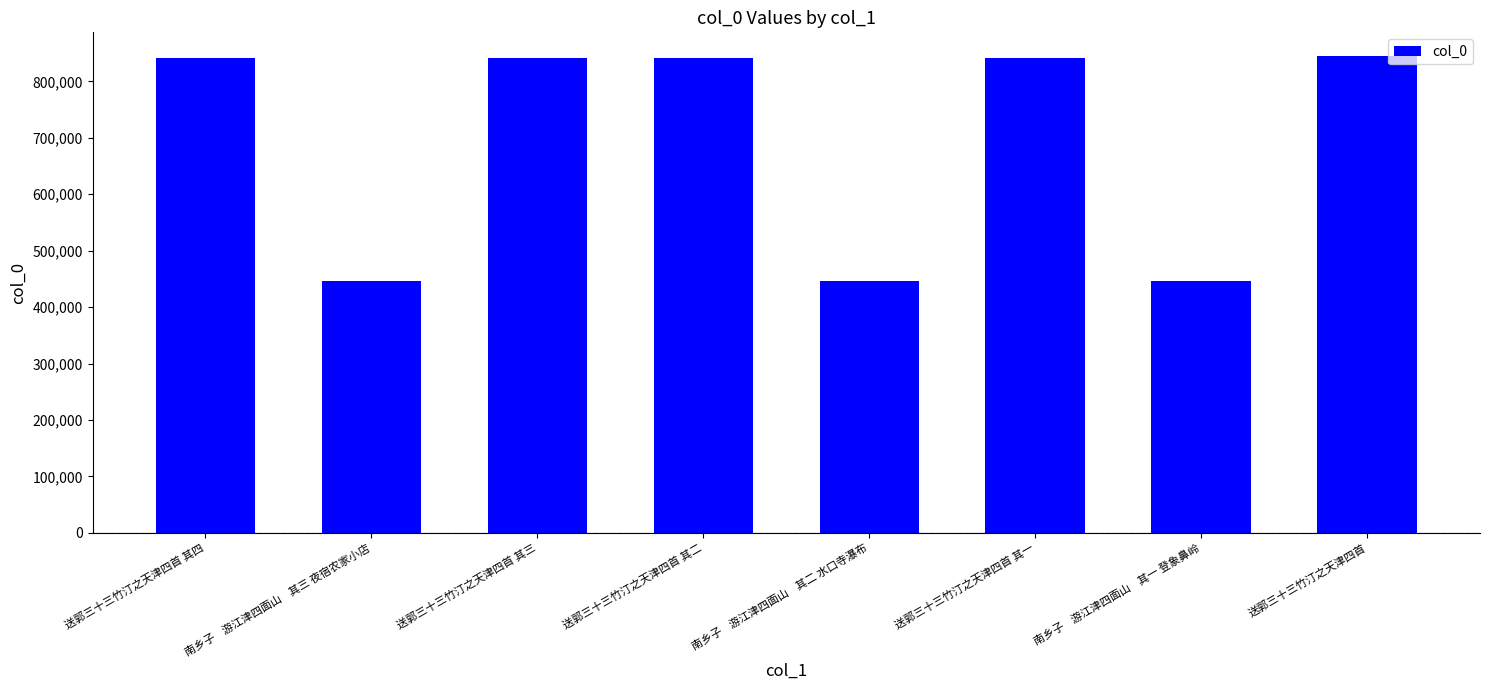

What is the smallest value displayed?

446651